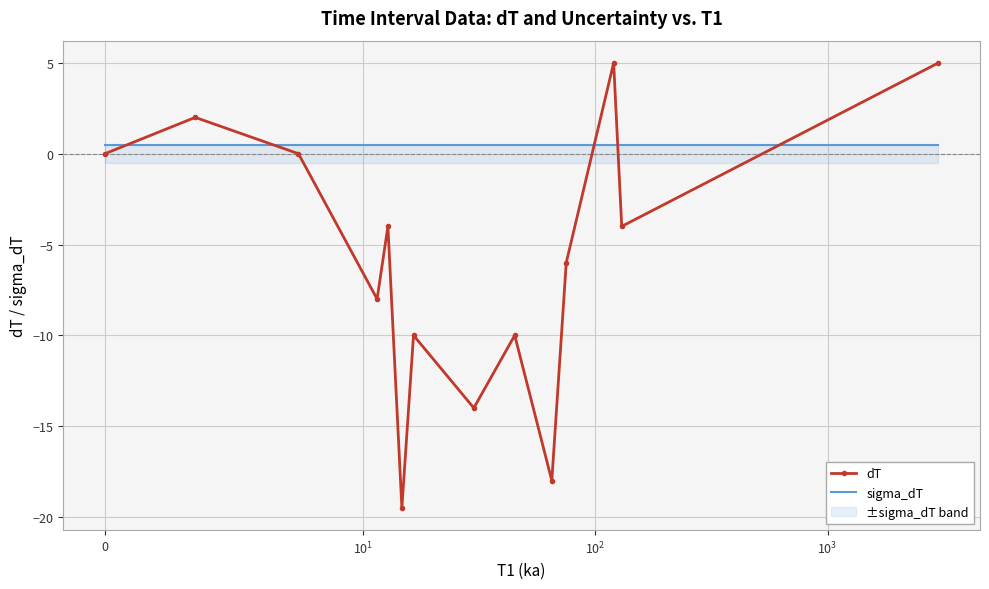

List the series in order of their peak value, lowest first.

sigma_dT, dT